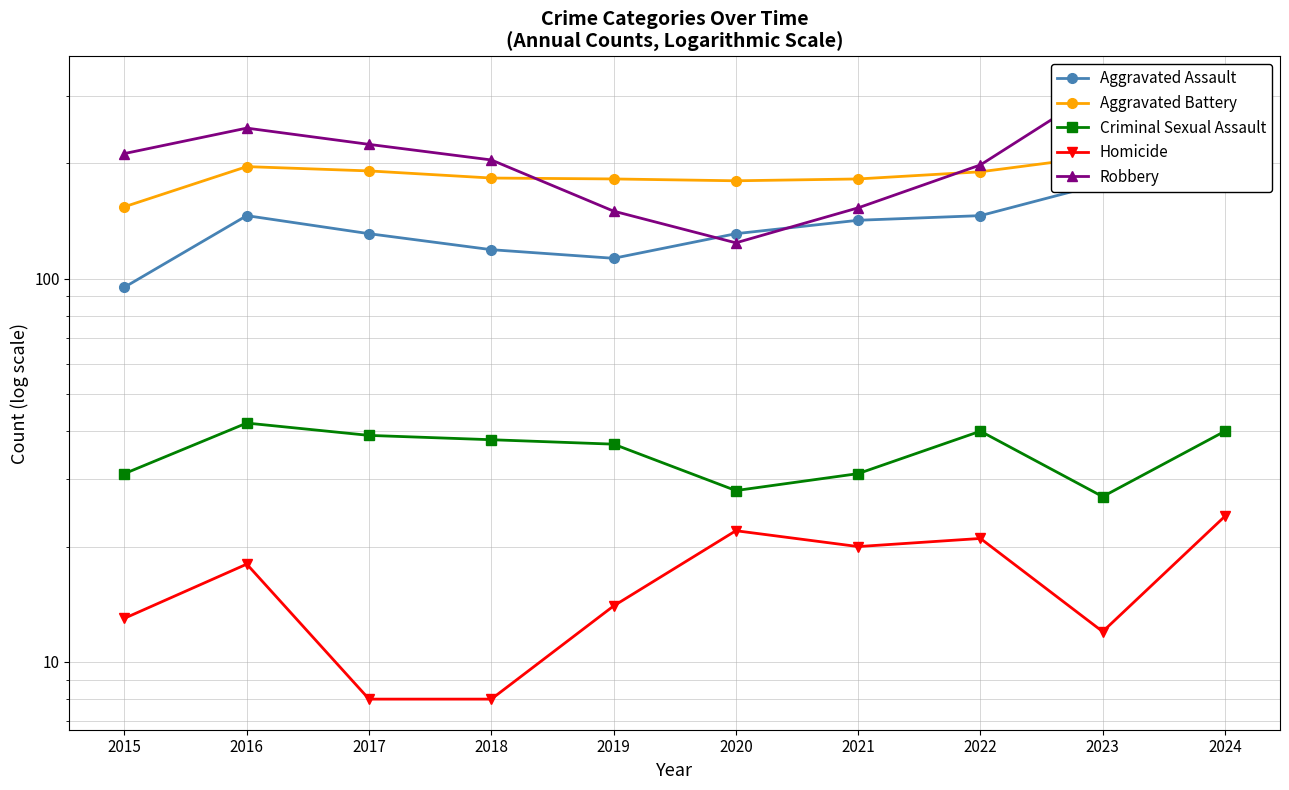

Which series has the largest total across all categories?

Robbery